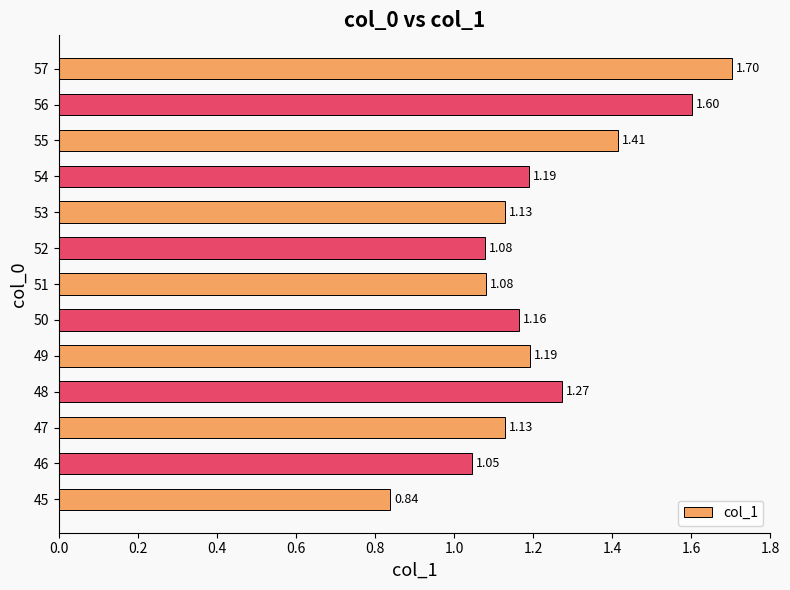

Which has a higher value, 49 or 46?

49